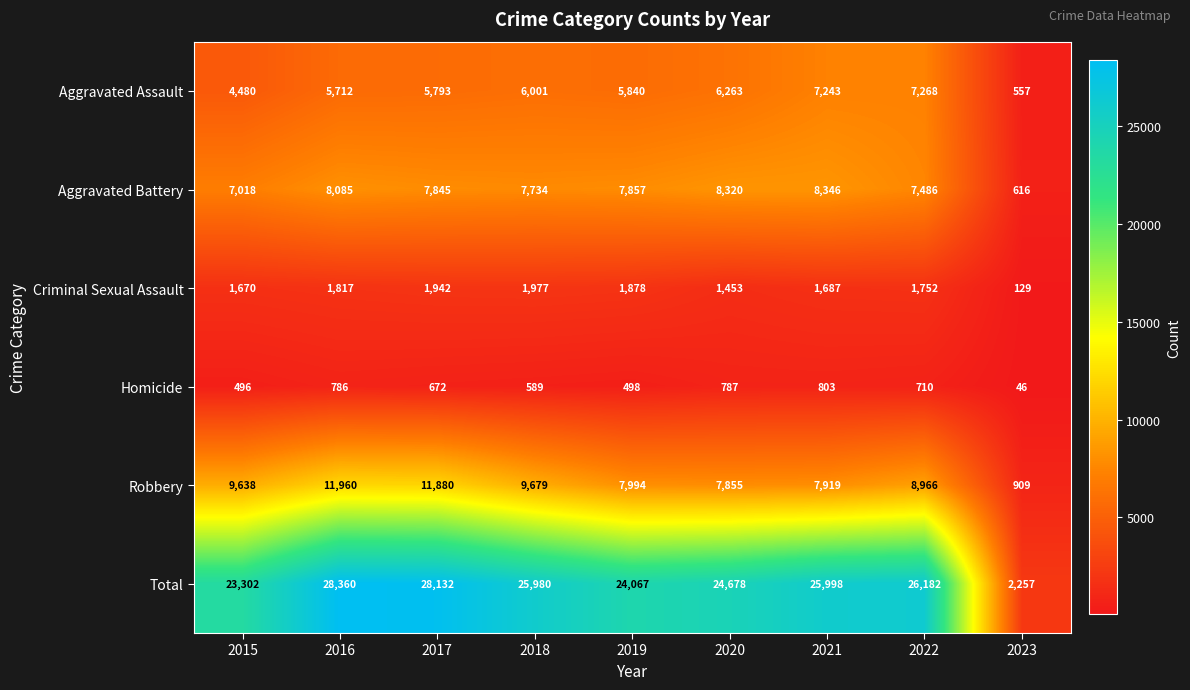

Count the number of data series in this chart.

6